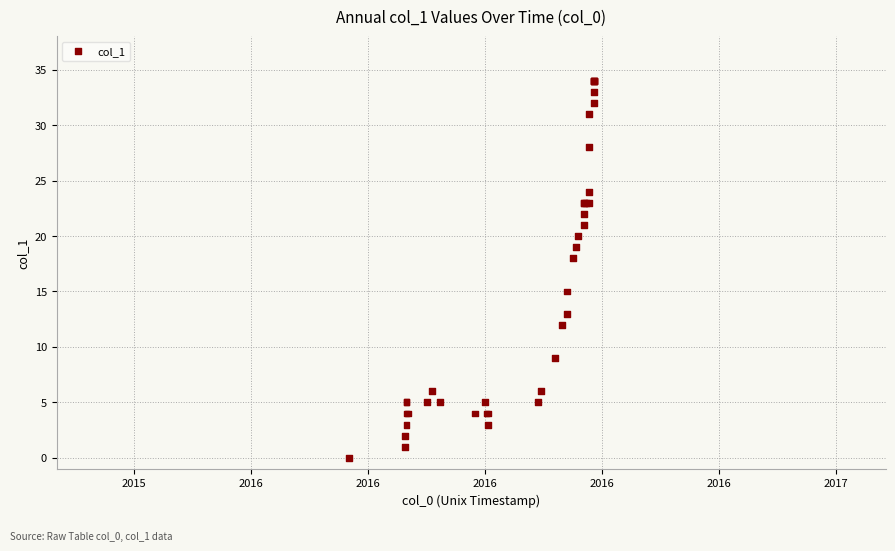

What Y value in the scatter plot is closest to 17?

18